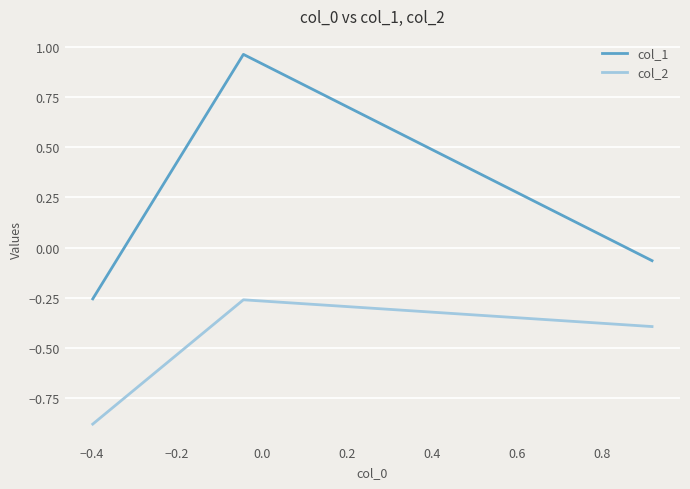

What is the sum of all col_2 values?

-1.5